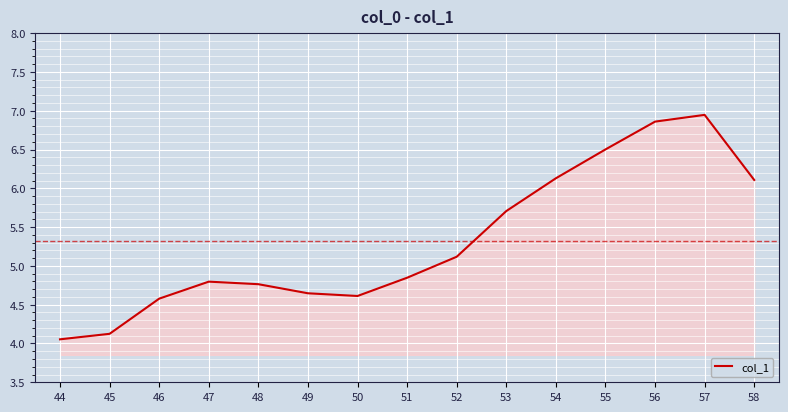

What is the ratio of the value at 51 to the value at 55?

0.7